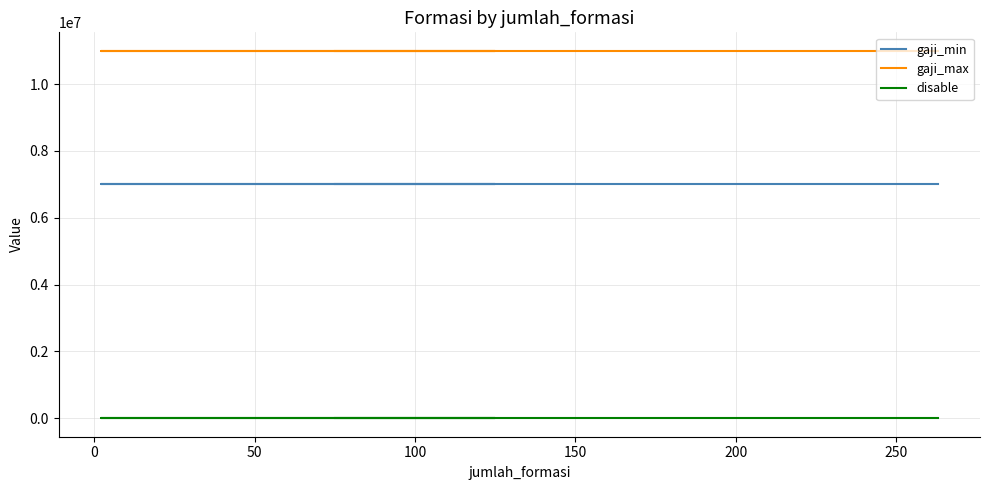

What is the sum of the gaji_max values at 100 and 150?

22000000